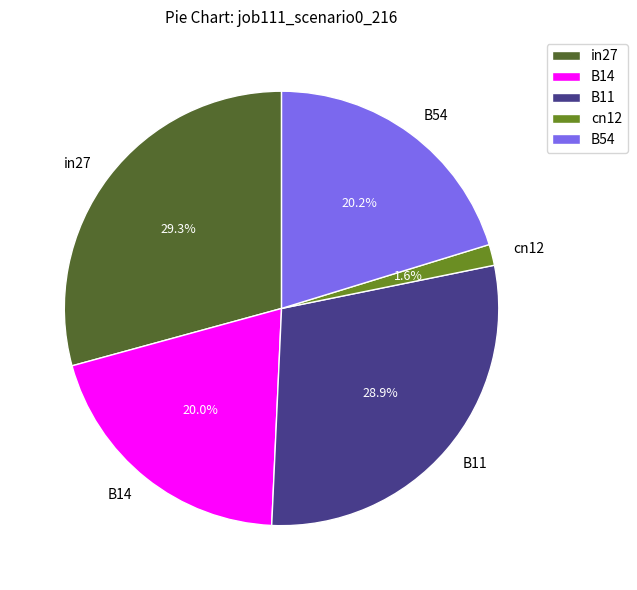

To the nearest percent, what percentage of the pie is B11?

29%